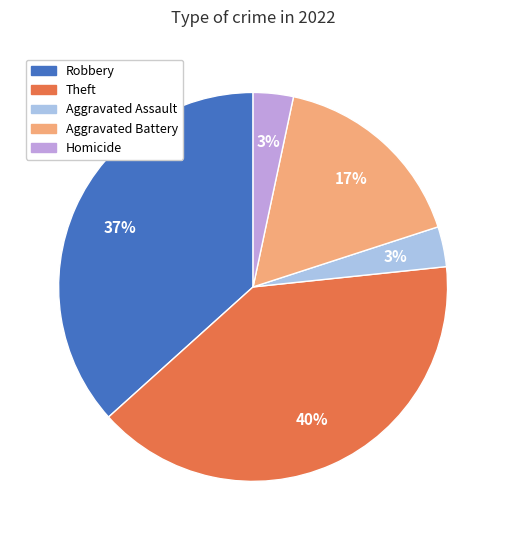

Does any single category account for the majority?

No